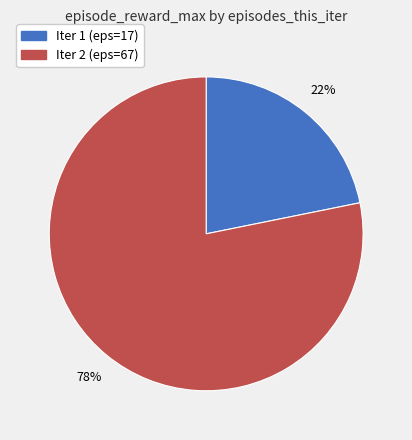

Does any single category account for the majority?

Yes